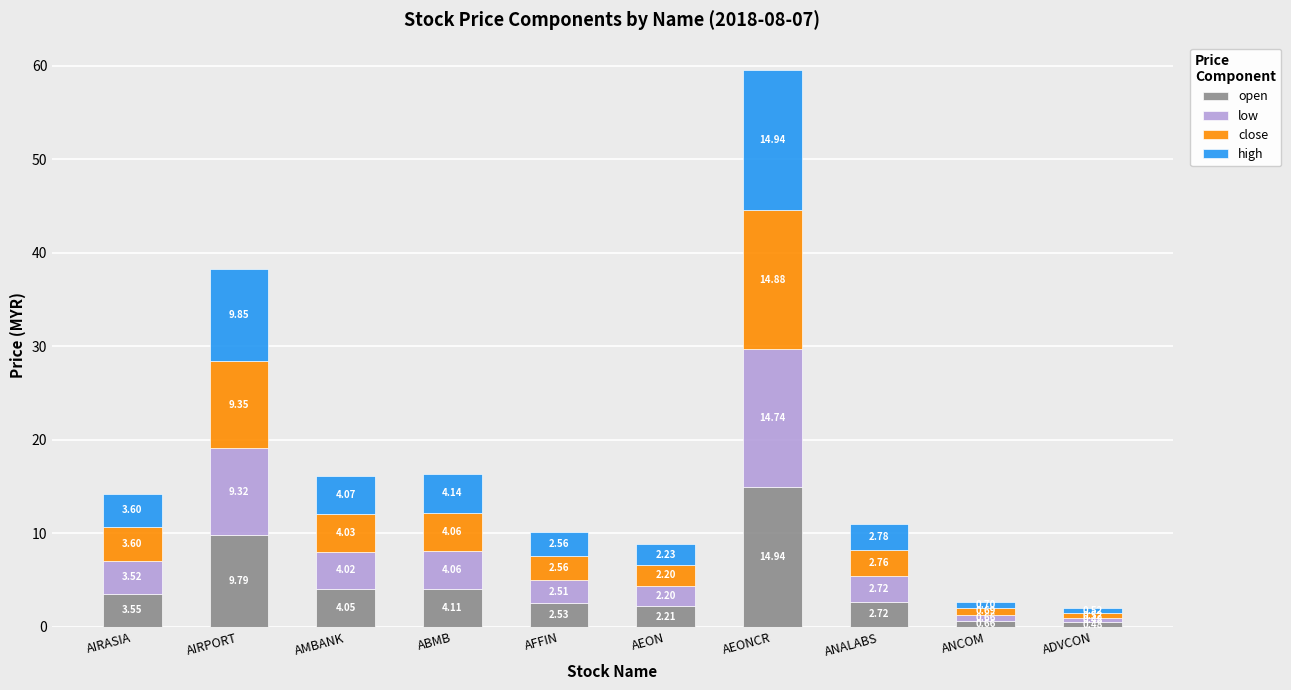

At which category is the sum across all series the highest?

AEONCR